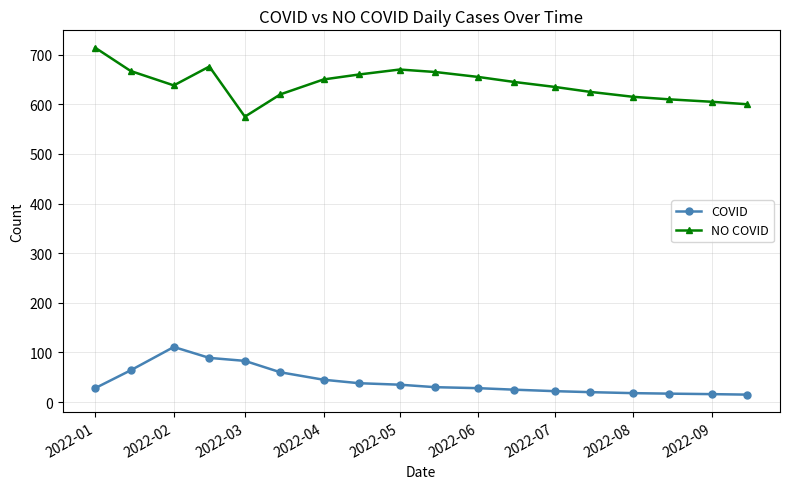

What is the value of the COVID point at the 11th from the left?

28